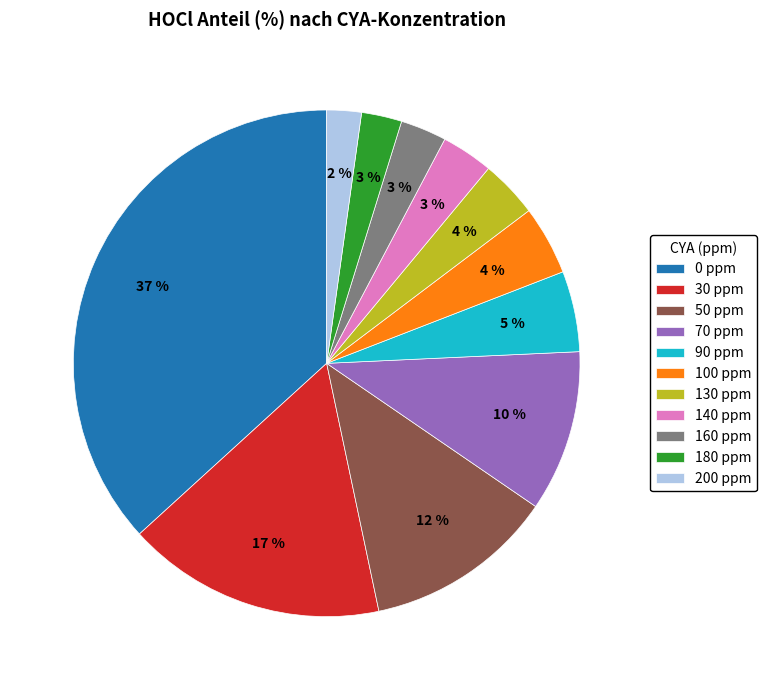

To the nearest percent, what is the combined percentage of 70 ppm and 180 ppm?

13%